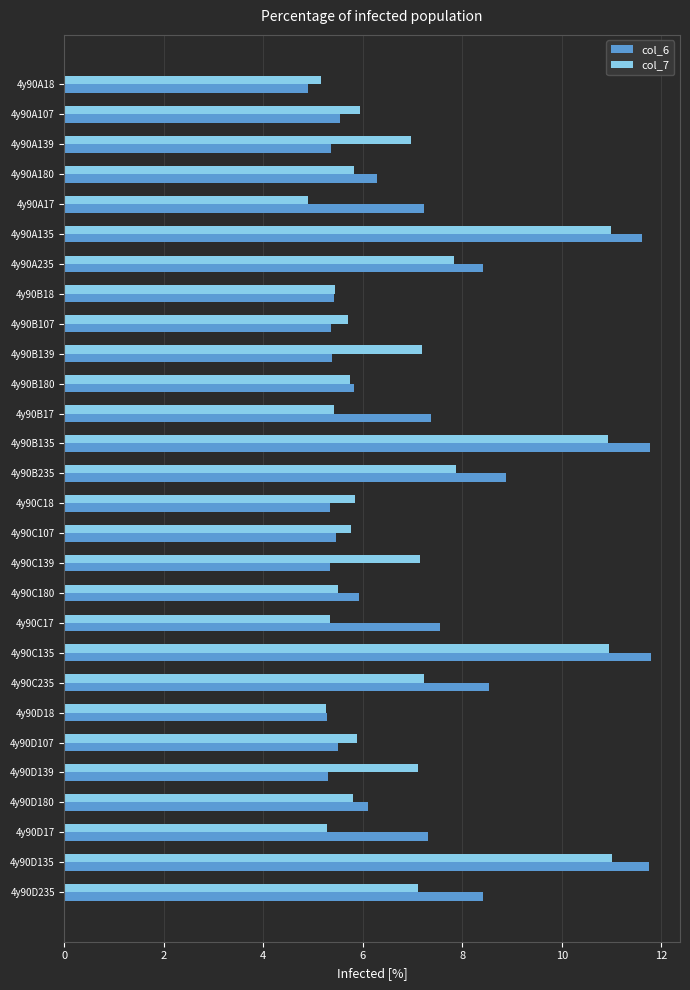

Count the number of categories in the chart.

28